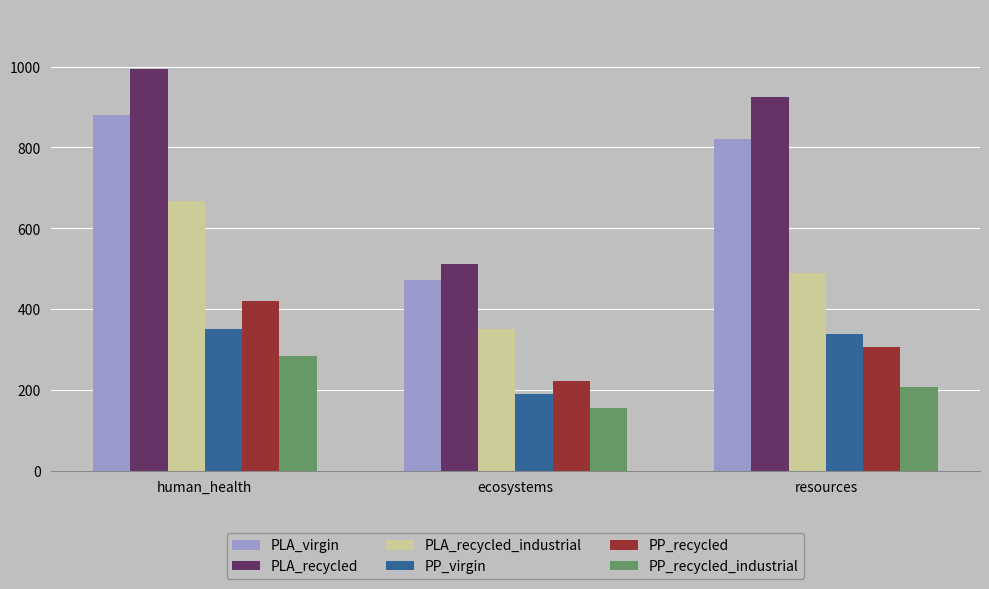

At ecosystems, list the series in order from largest to smallest.

PLA_recycled, PLA_virgin, PLA_recycled_industrial, PP_recycled, PP_virgin, PP_recycled_industrial